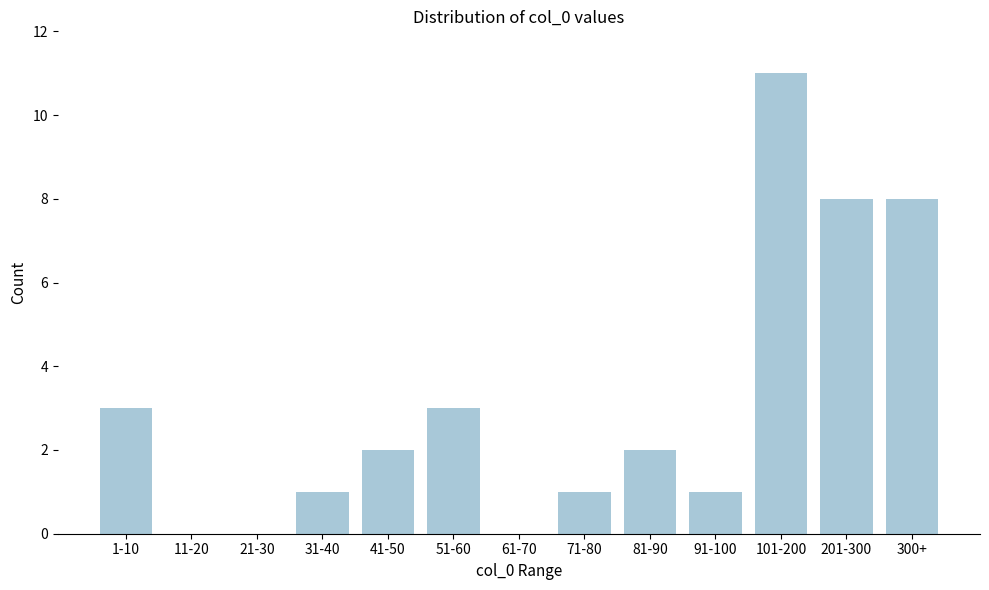

Reading left to right, transcribe all the data shown in this chart.

1-10=3	11-20=0	21-30=0	31-40=1	41-50=2	51-60=3	61-70=0	71-80=1	81-90=2	91-100=1	101-200=11	201-300=8	300+=8